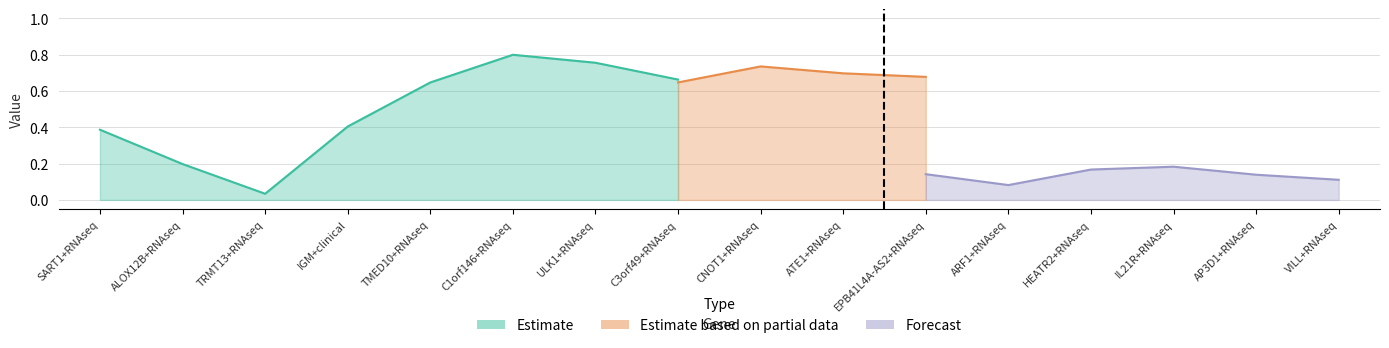

Between ALOX12B+RNAseq and AP3D1+RNAseq, which series saw the biggest shift?

Estimate